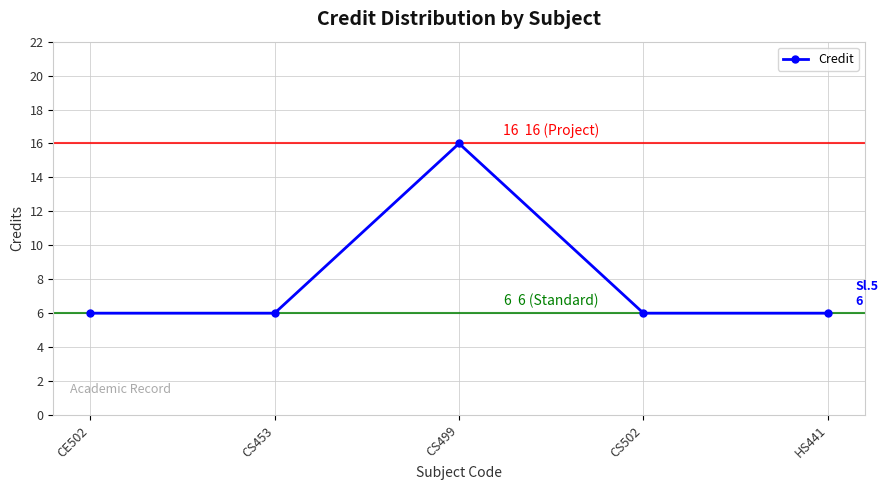

True or false: there are more than 2 points higher than both neighbors.

False